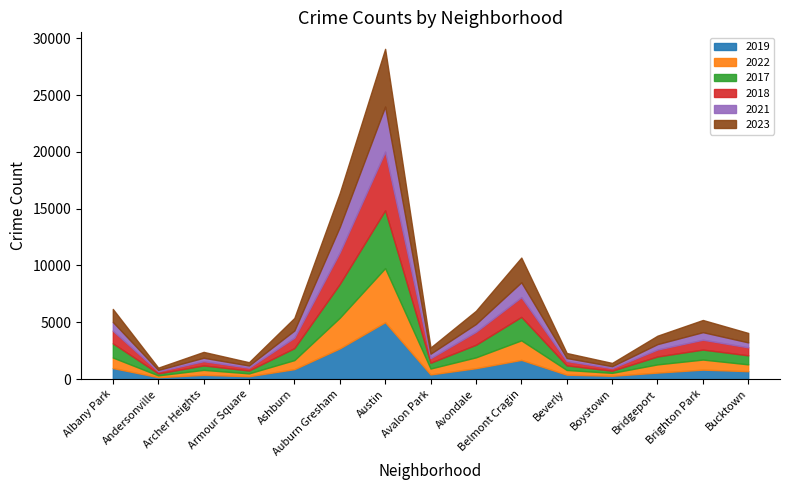

At which category is the sum across all series the highest?

Austin